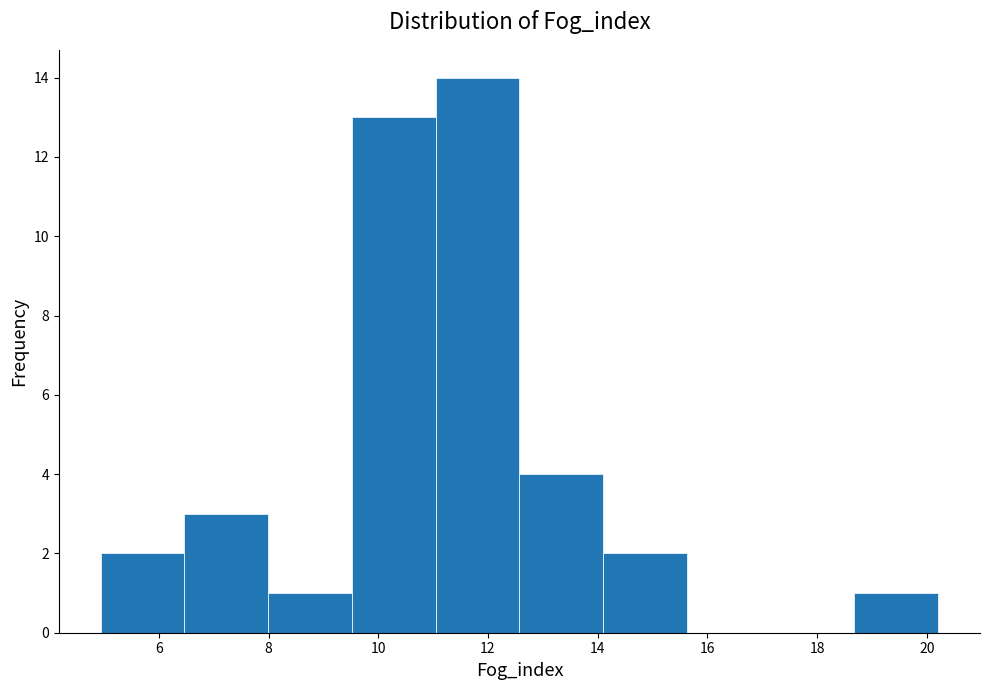

Reading left to right, transcribe this chart: for each bar, give the range it covers on the x-axis and its height. Neither the bar edges nor the heights are printed on the chart, so give them approximately, as read against the axes.

5.0 to 6.4: 2
6.4 to 8.0: 3
8.0 to 9.6: 1
9.6 to 11.0: 13
11.0 to 12.6: 14
12.6 to 14.0: 4
14.0 to 15.6: 2
15.6 to 17.2: 0
17.2 to 18.6: 0
18.6 to 20.2: 1